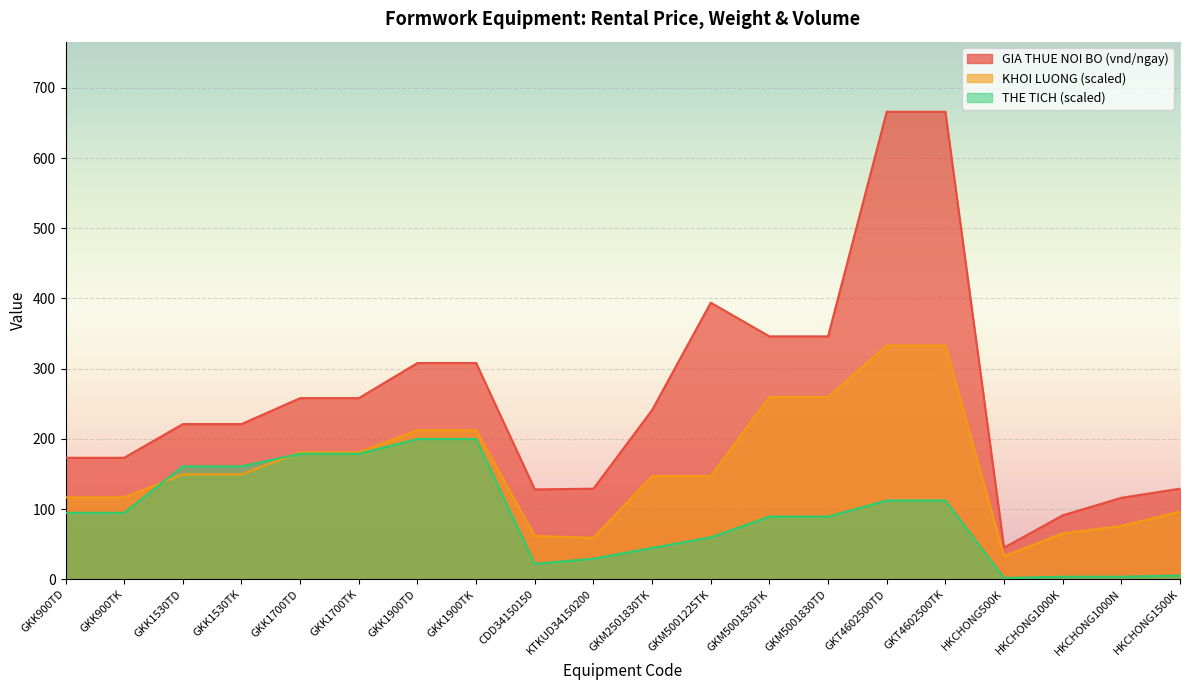

What is the label of the 12th point from the right?

CDD34150150